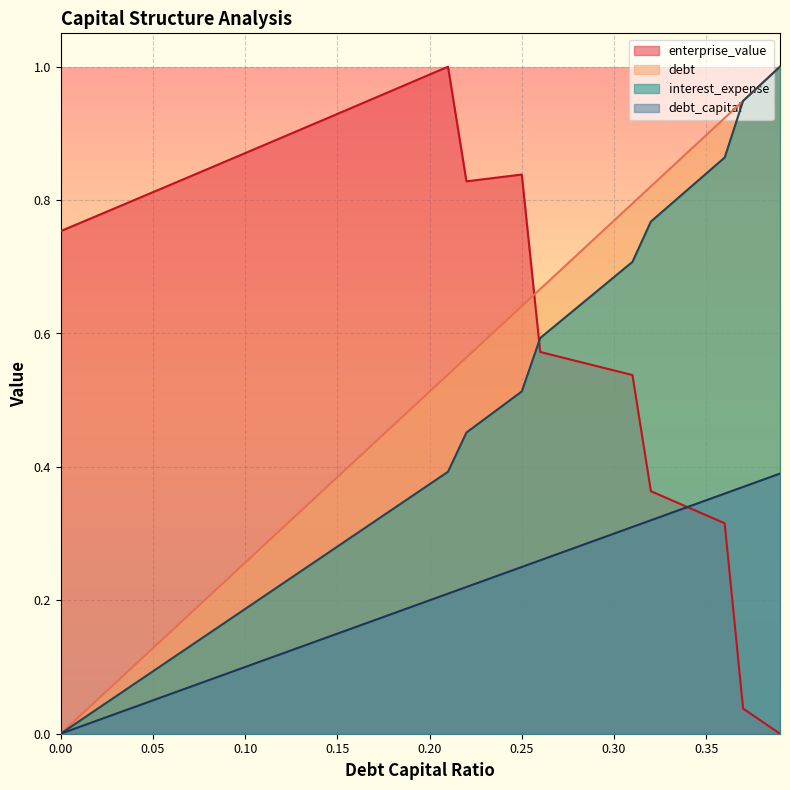

True or false: interest_expense and debt_capital cross at least once.

False